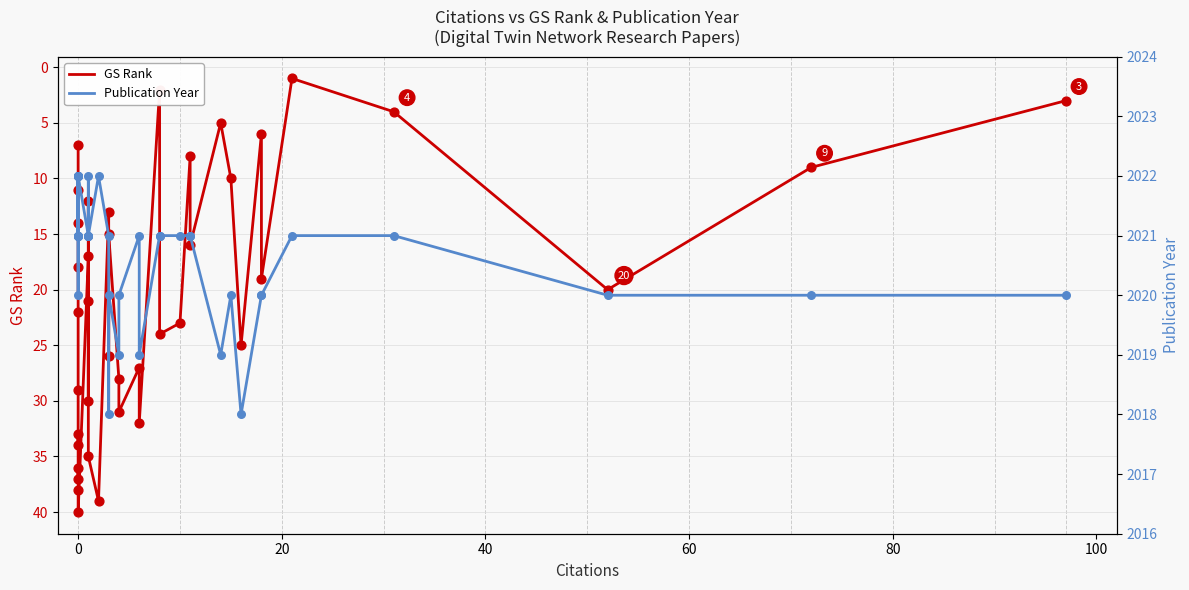

Which series has the largest total across all categories?

Publication Year